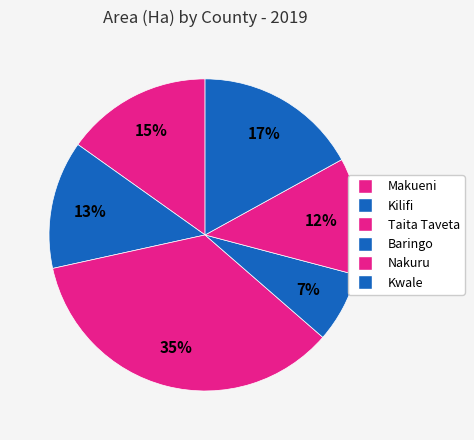

True or false: Taita Taveta accounts for 26% of the total.

False